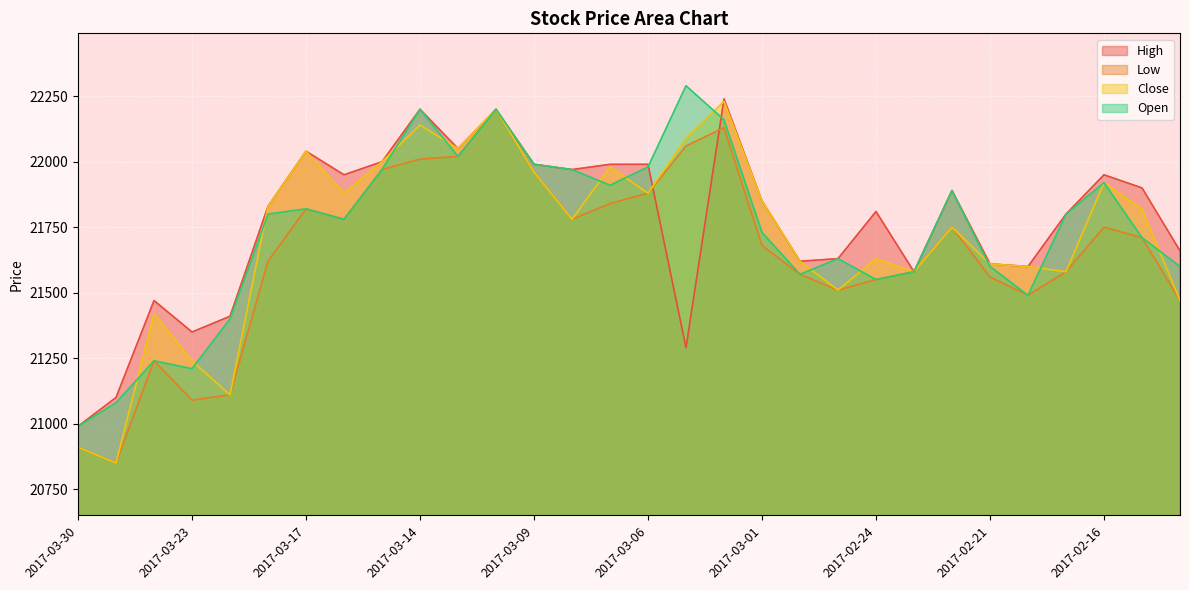

What is the label of the 25th point from the right?

2017-03-21